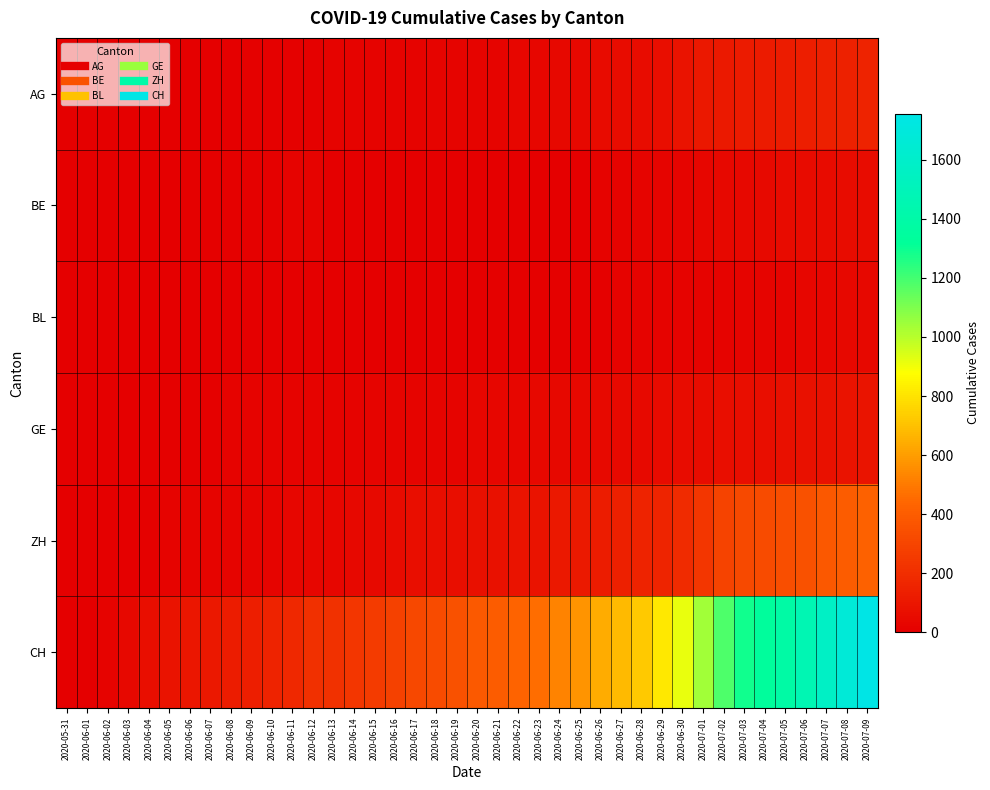

How many distinct data groups are displayed?

6